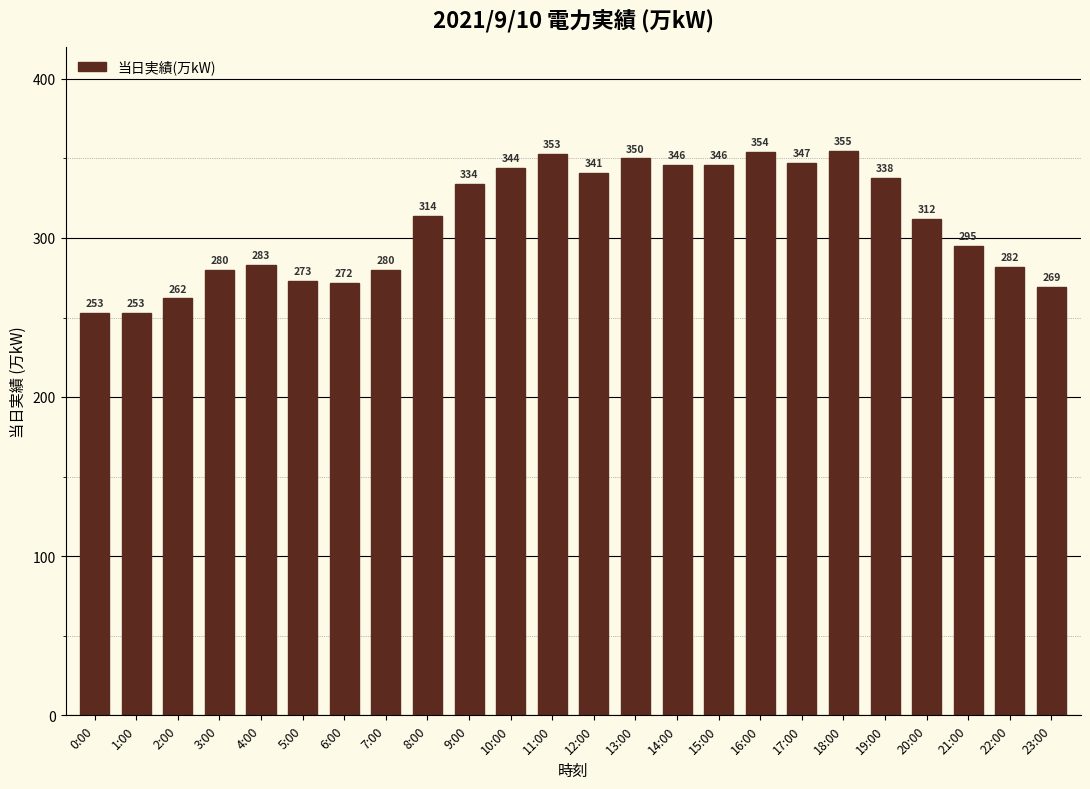

What is the value of the 16th bar from the left?

346